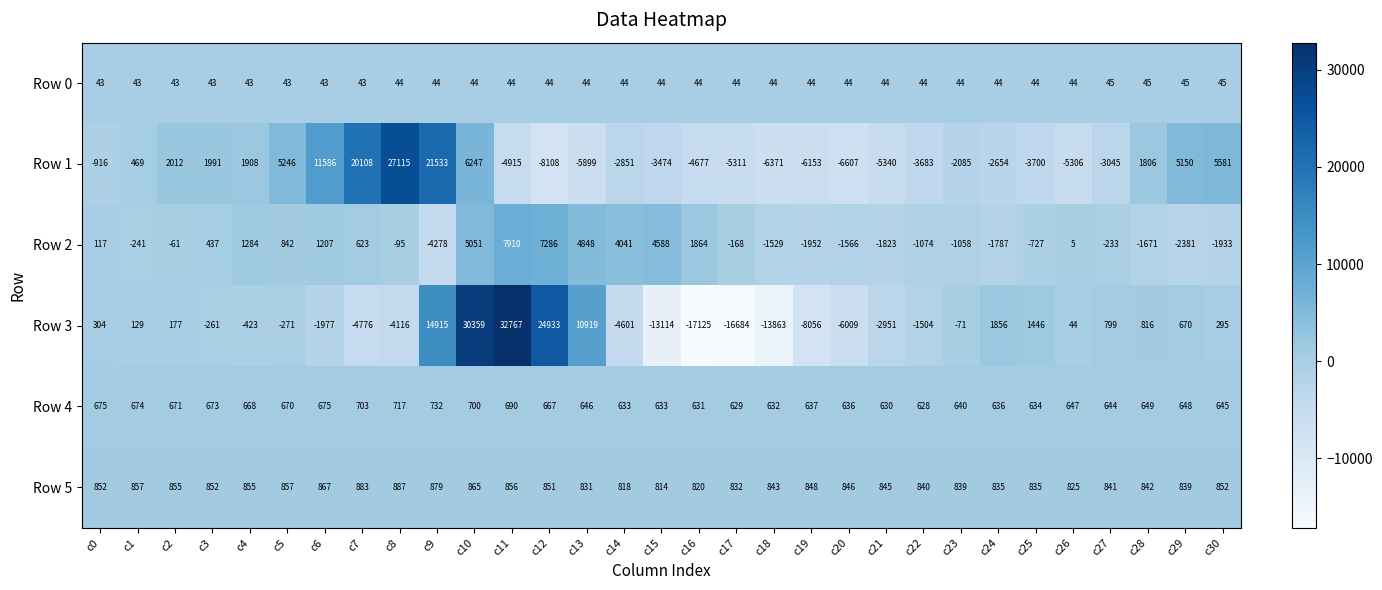

List the series in order of their peak value, lowest first.

Row 0, Row 4, Row 5, Row 2, Row 1, Row 3